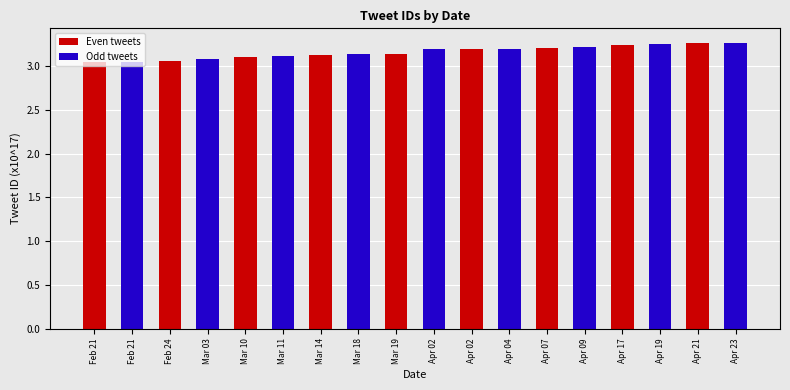

Is the value of Odd tweets at Mar 14 greater than the value of Even tweets at Apr 21?

No